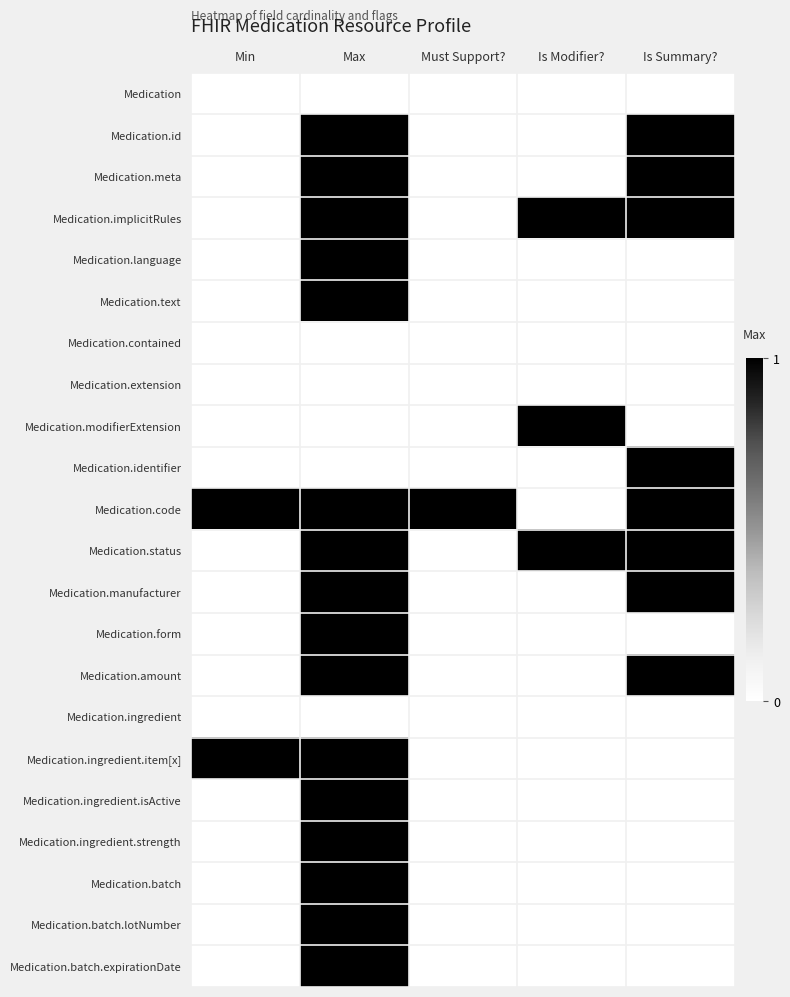

Count the number of categories in the chart.

5